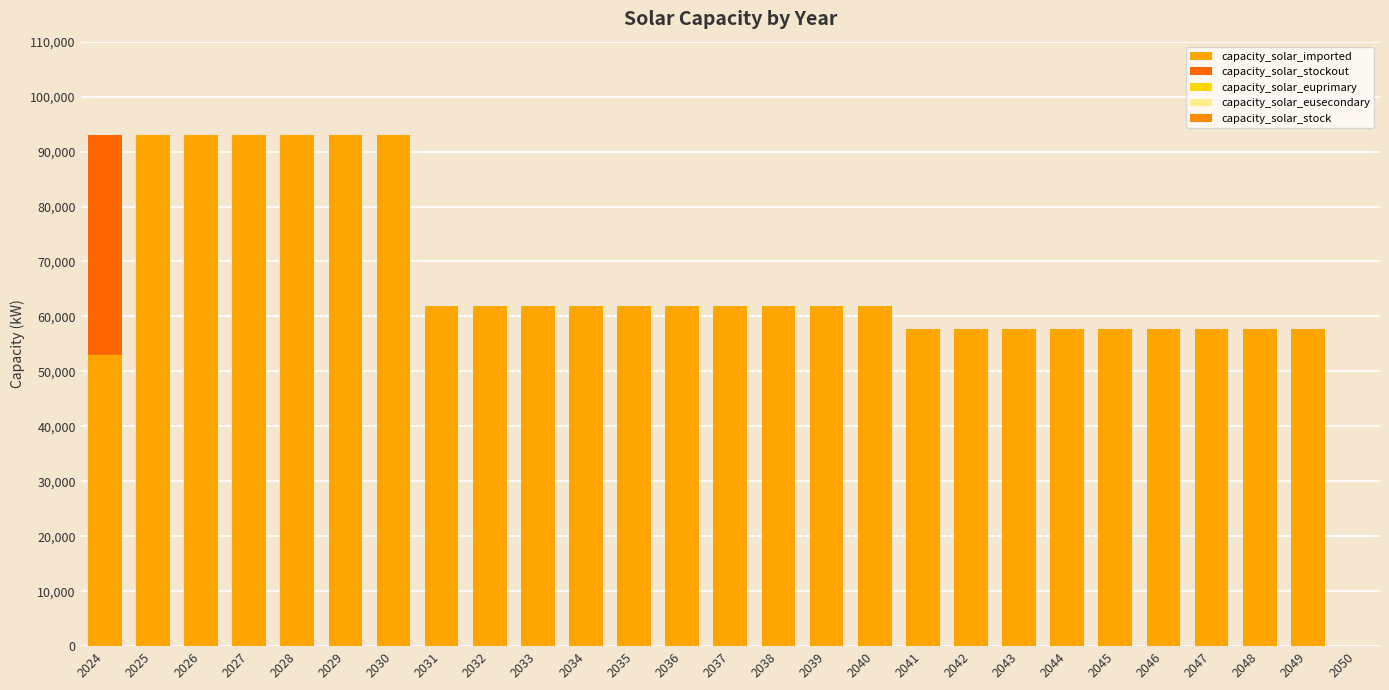

How many values in capacity_solar_imported are above zero?

26